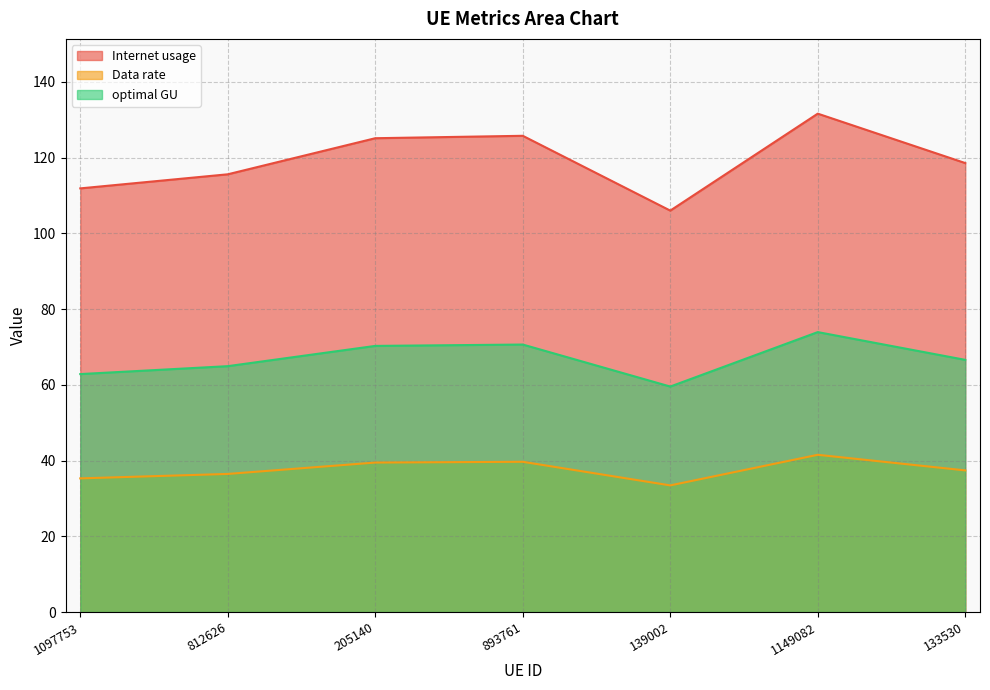

Is it true that Data rate equals 111.9 at 893761?

False